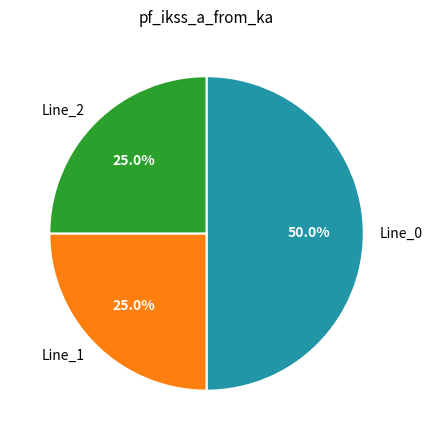

To the nearest percent, what percentage of the pie is Line_1?

25%